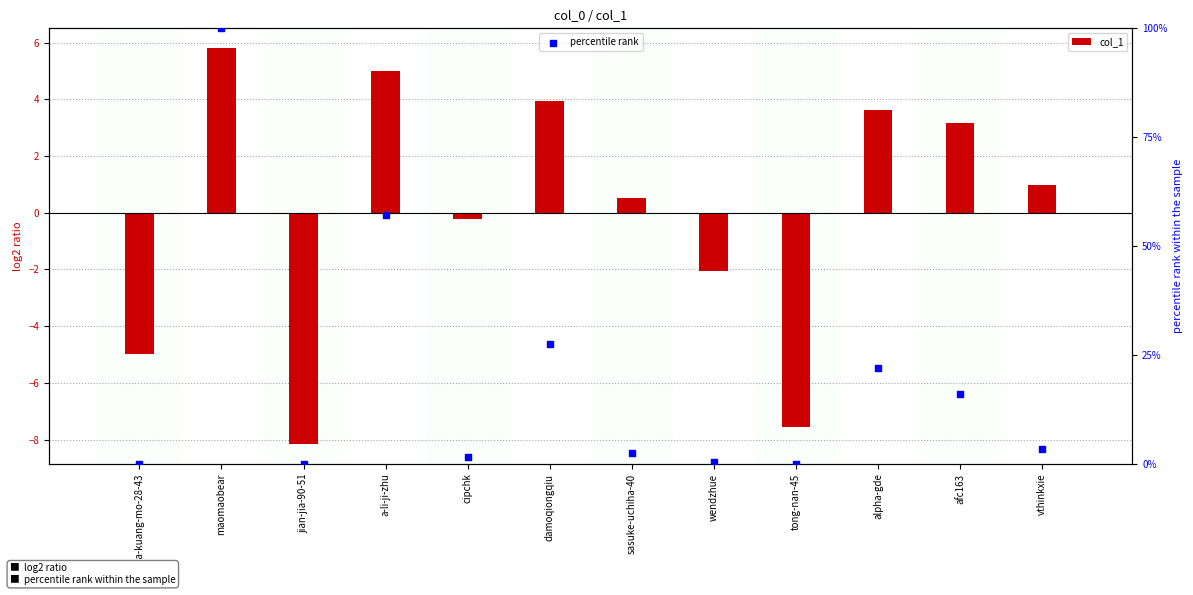

Which series has the largest total across all categories?

percentile rank